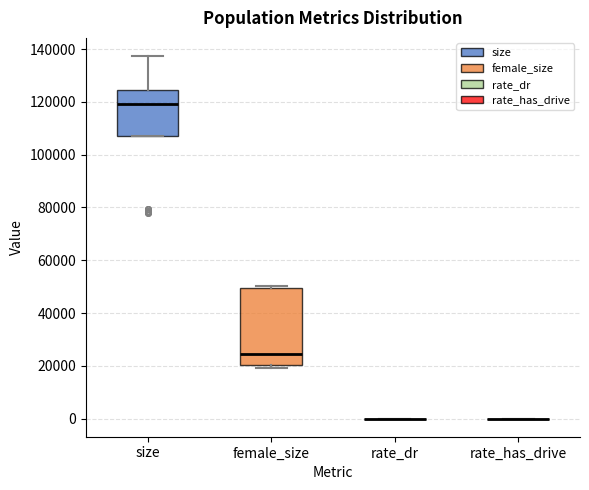

Comparing the boxes themselves (not the whiskers), which one is the tallest?

female_size